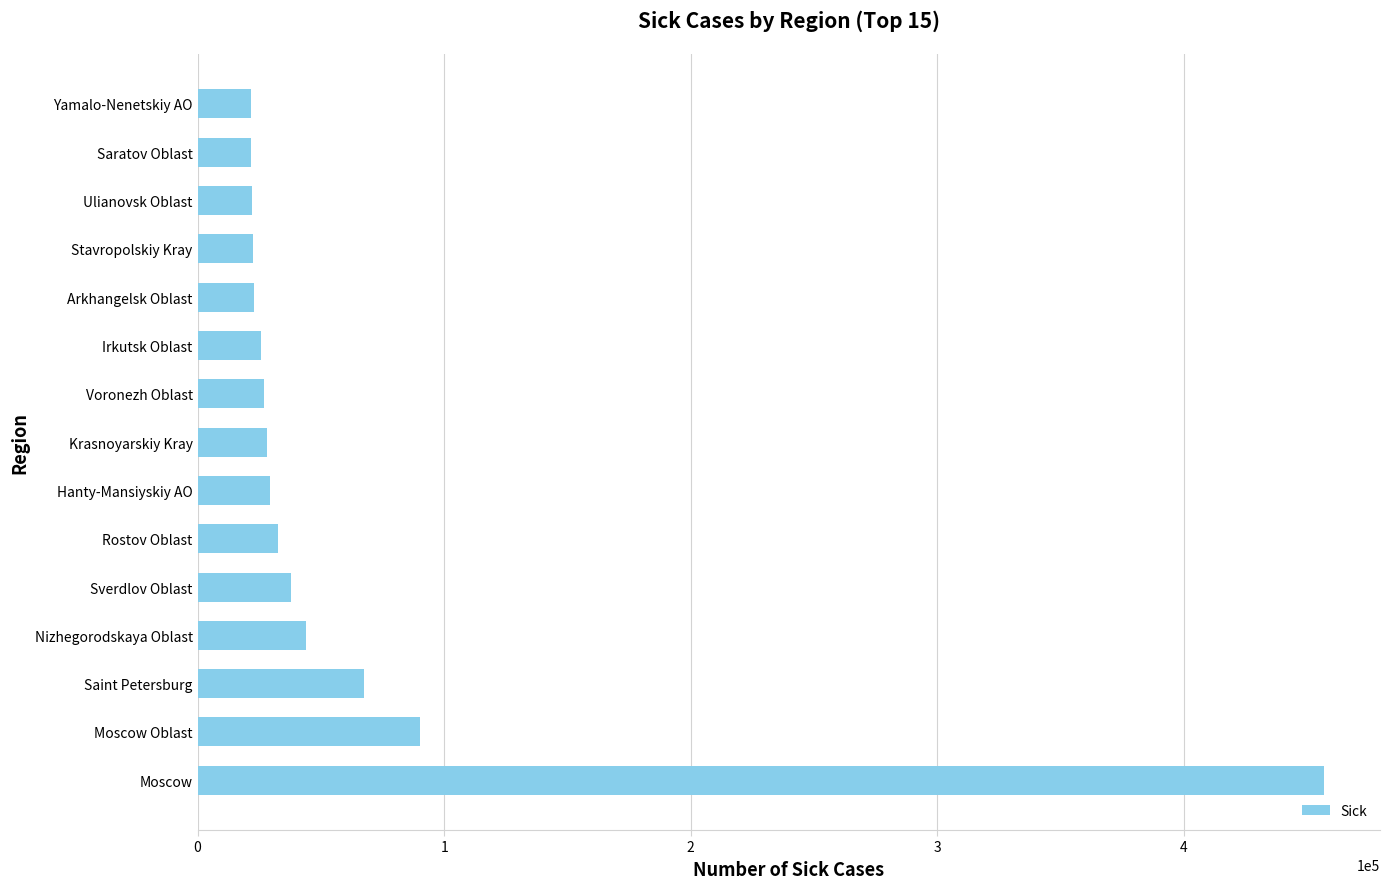

Is it true that the value at Moscow Oblast is 24828?

False